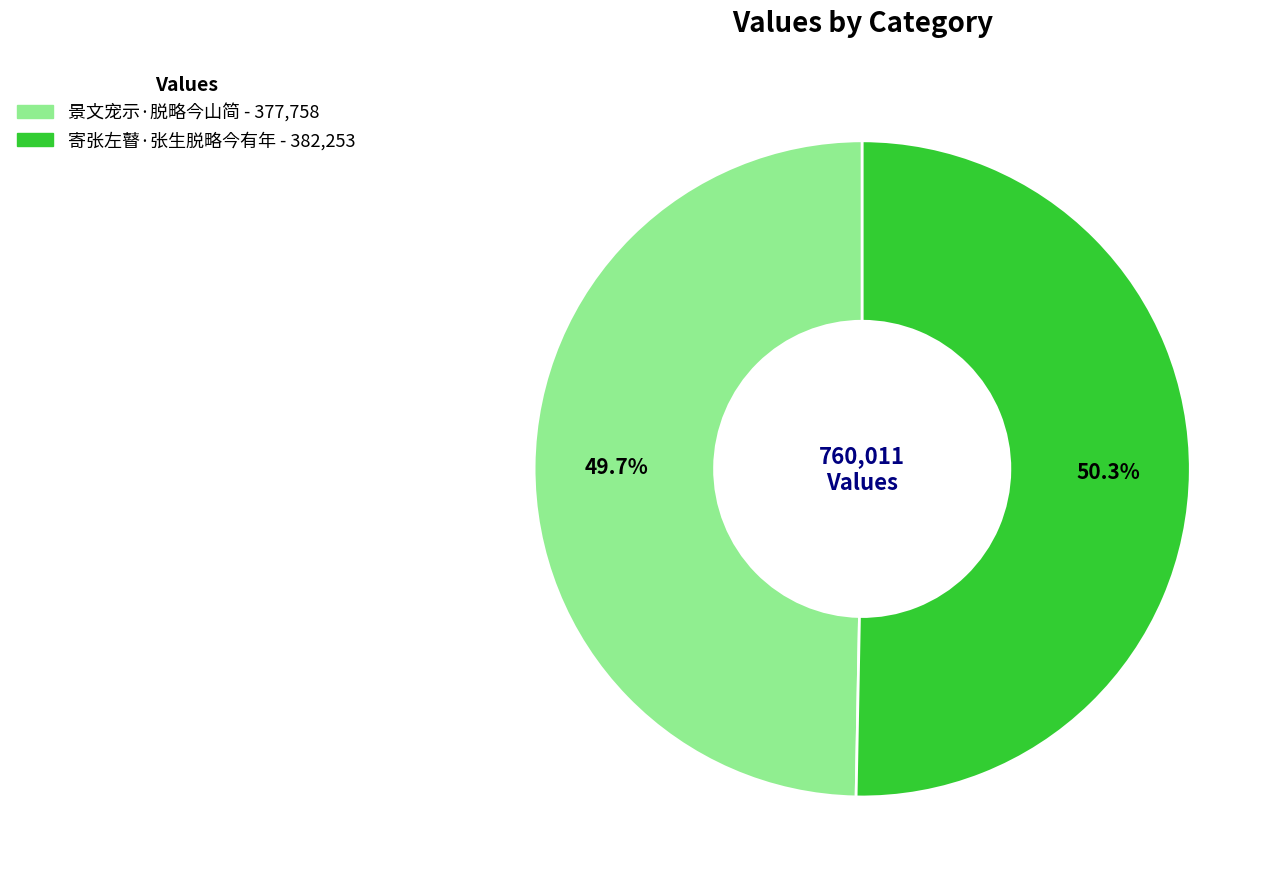

Does 景文宠示·脱略今山简 represent more than half of the total?

No